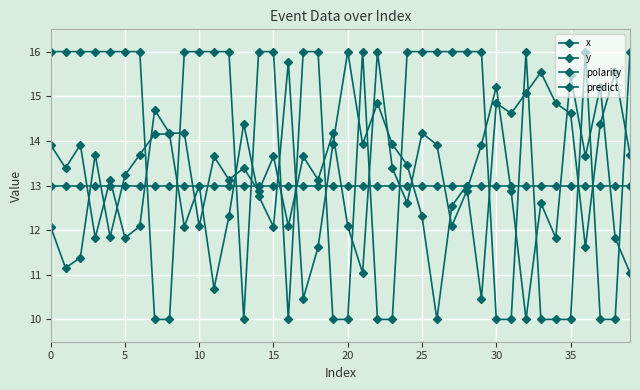

Between which two adjacent categories do predict and polarity first intersect?

30 and 35